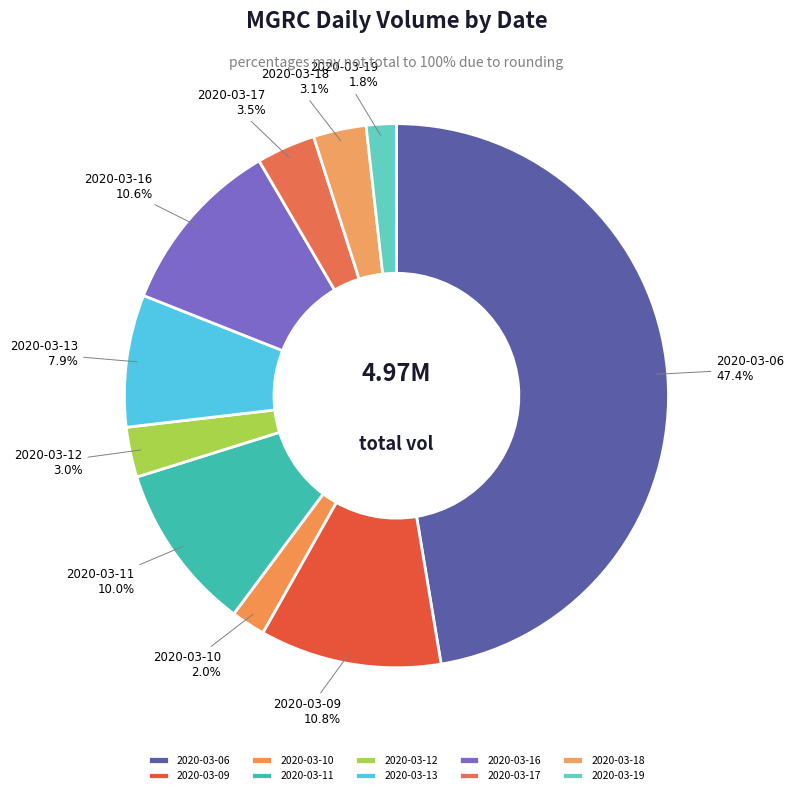

What is the ratio of the value at 2020-03-06 to the value at 2020-03-09?

4.4